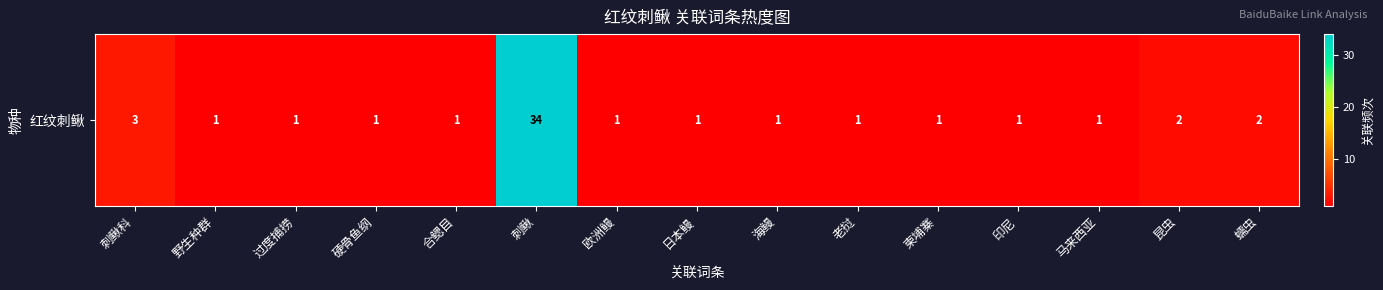

Rank the categories by value from lowest to highest.

野生种群, 过度捕捞, 硬骨鱼纲, 合鳃目, 欧洲鳗, 日本鳗, 海鳗, 老挝, 柬埔寨, 印尼, 马来西亚, 昆虫, 蠕虫, 刺鳅科, 刺鳅